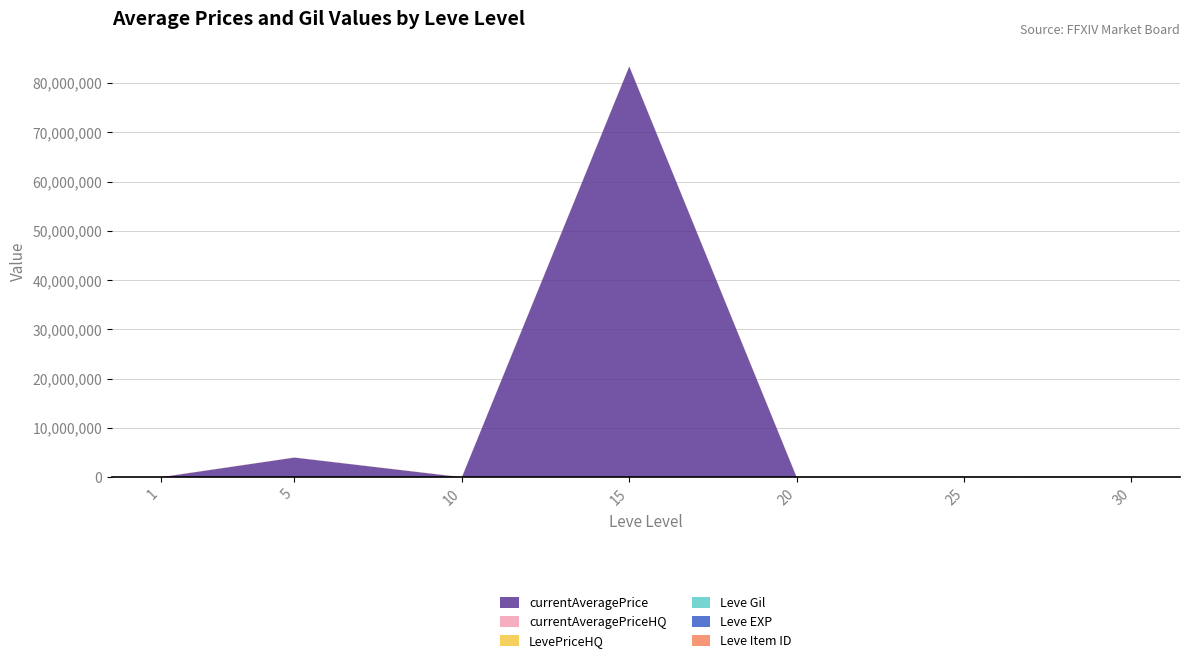

Reading right to left, extract all data points from this chart.

currentAveragePrice: 30=42500.0	25=10195.6	20=13218.0	15=83336856.0	10=20000.0	5=4007300.0	1=14623.3
currentAveragePriceHQ: 30=42500.0	25=80000.0	20=10000.0	15=1267.0	10=18899.2	5=11499.5	1=1000.0
LevePriceHQ: 30=9999.0	25=35262.0	20=50000.0	15=18910.0	10=21999.0	5=11499.5	1=1000.0
Leve Gil: 30=52220.0	25=16080.0	20=960.0	15=910.0	10=880.0	5=220.0	1=113.0
Leve EXP: 30=52220.0	25=16080.0	20=17120.0	15=18910.0	10=6.0	5=1.0	1=630.0
Leve Item ID: 30=2260.0	25=44147.0	20=2241.0	15=18363.0	10=2496.0	5=2680.0	1=27713.0